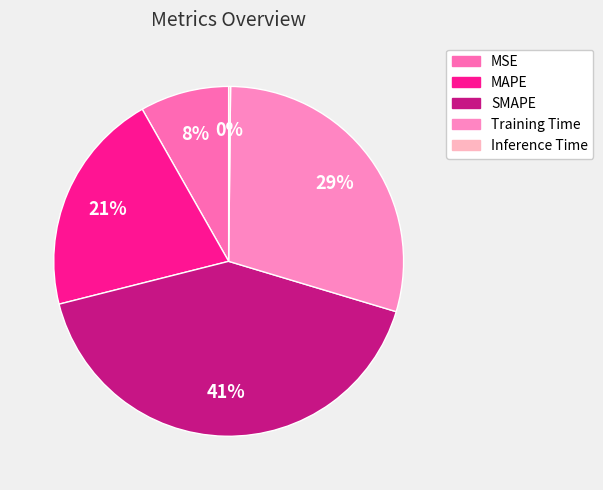

Does MSE represent more than half of the total?

No